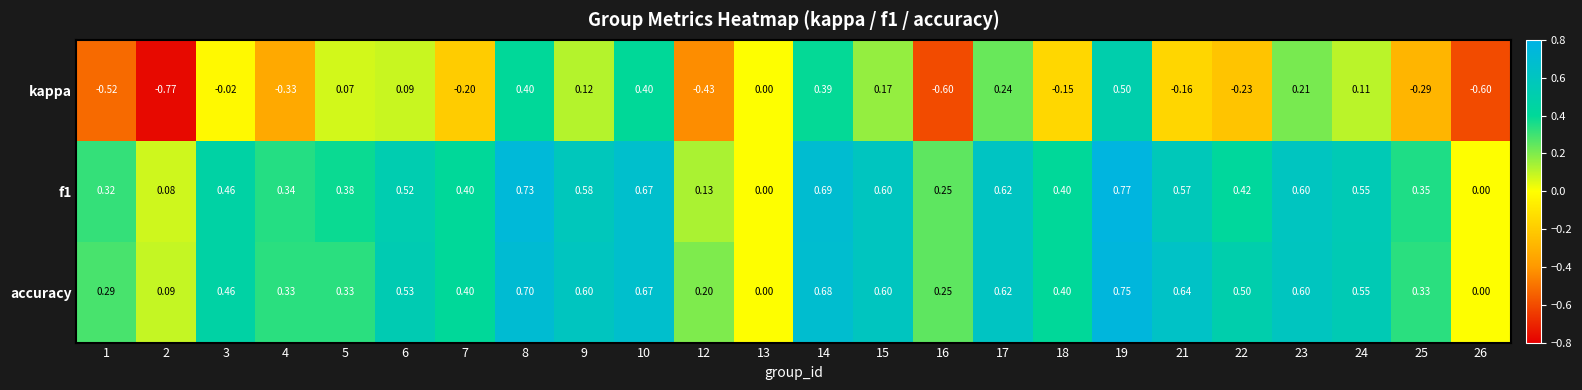

Which series has the widest spread of values?

kappa